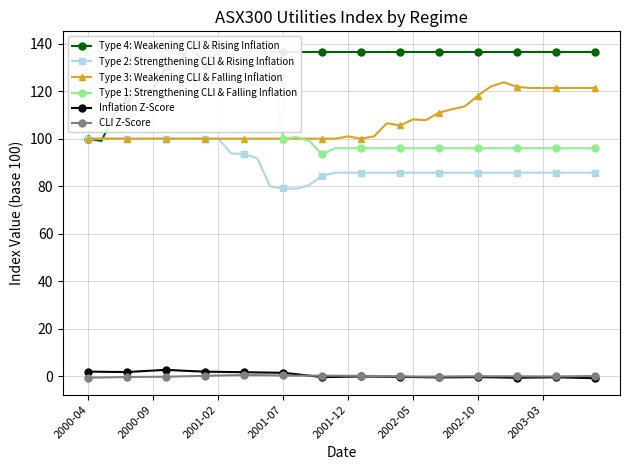

Which has a higher value, 12 or 24?

12